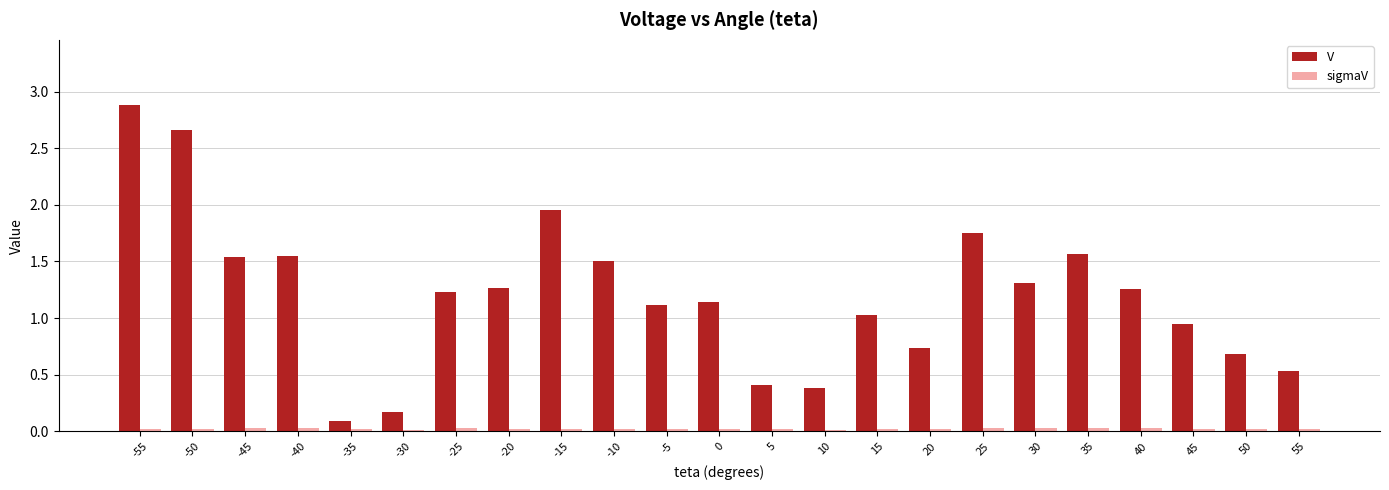

Are the bars horizontal?

No